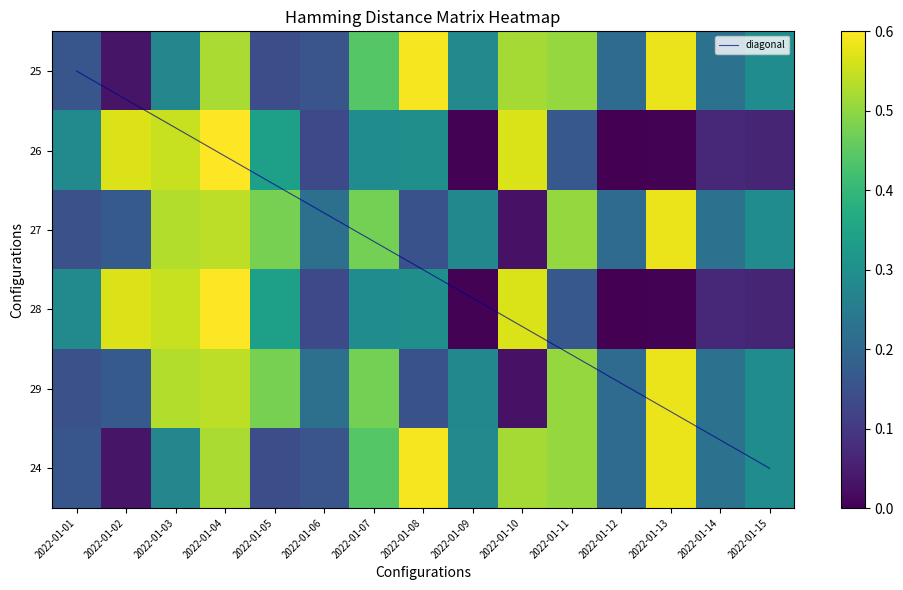

At which category is the sum across all series the highest?

2022-01-04